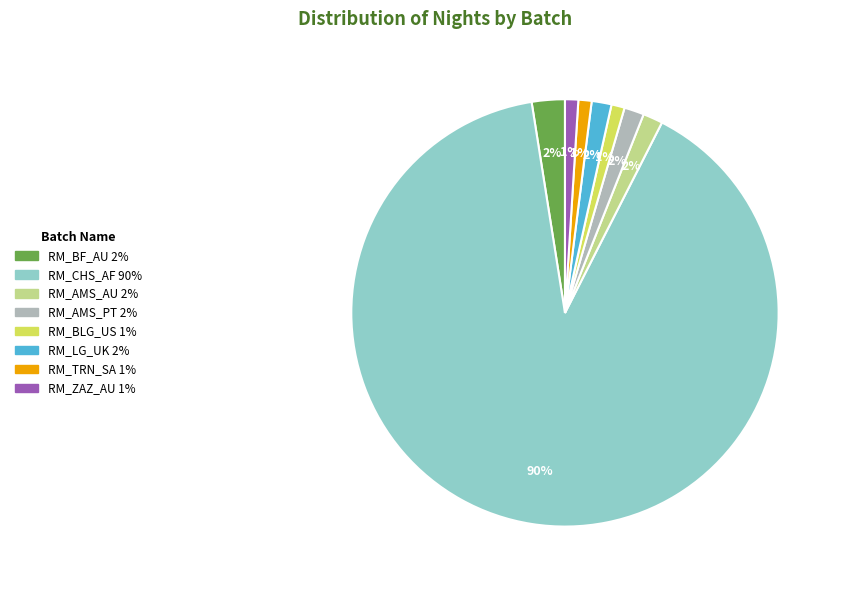

What percentage is the RM_AMS_PT slice, to the nearest percent?

2%